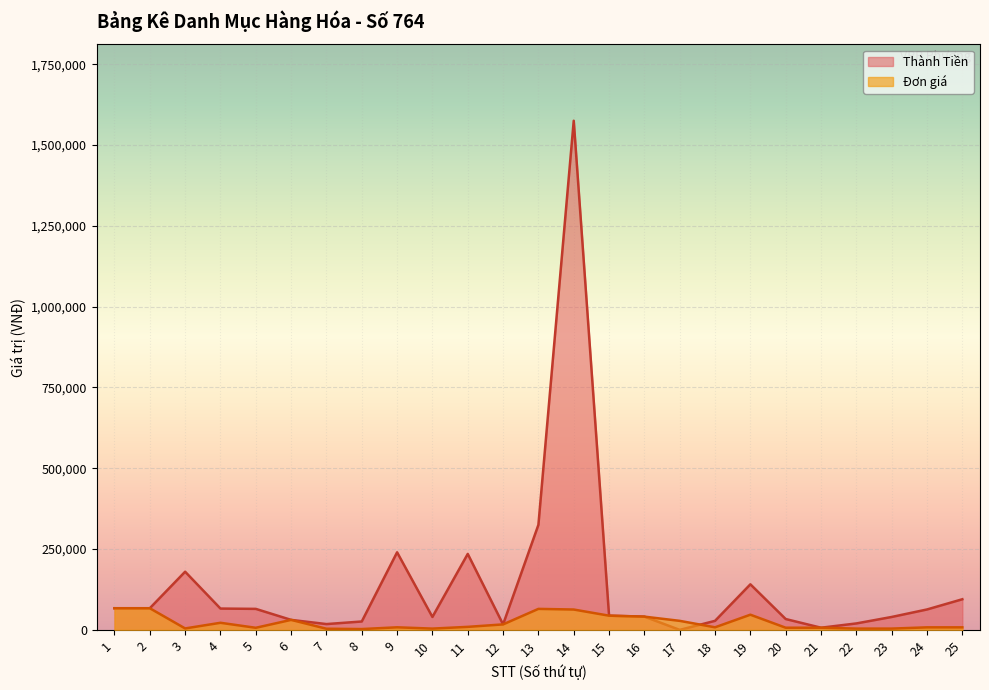

At which category does Đơn giá reach its first local valley?

3